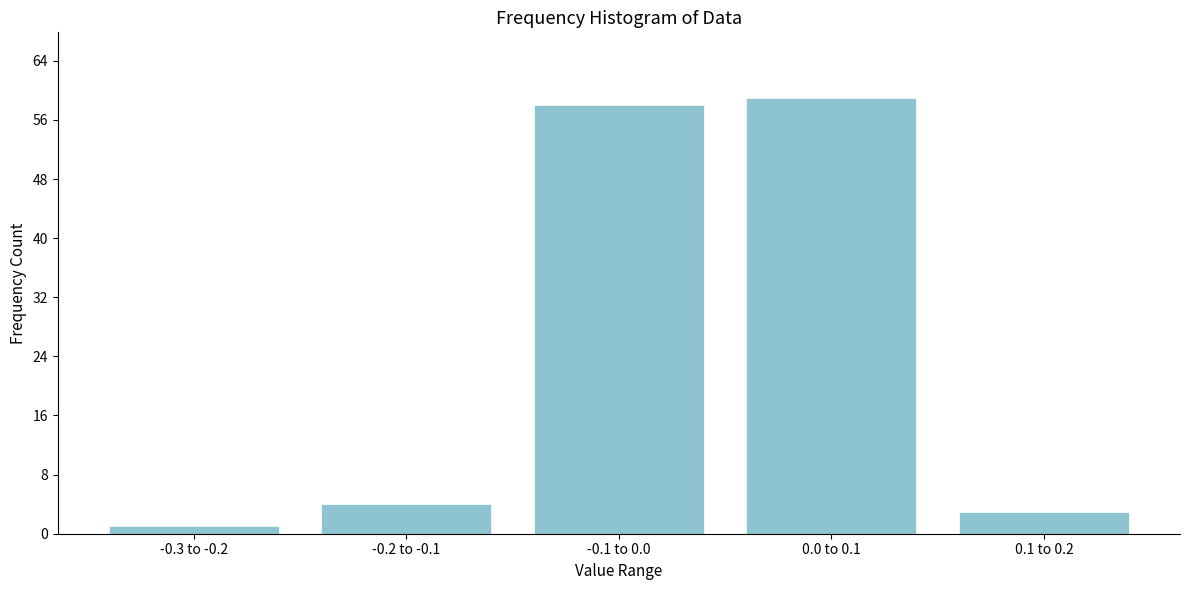

Reading right to left, list all the values displayed in this chart.

3	59	58	4	1